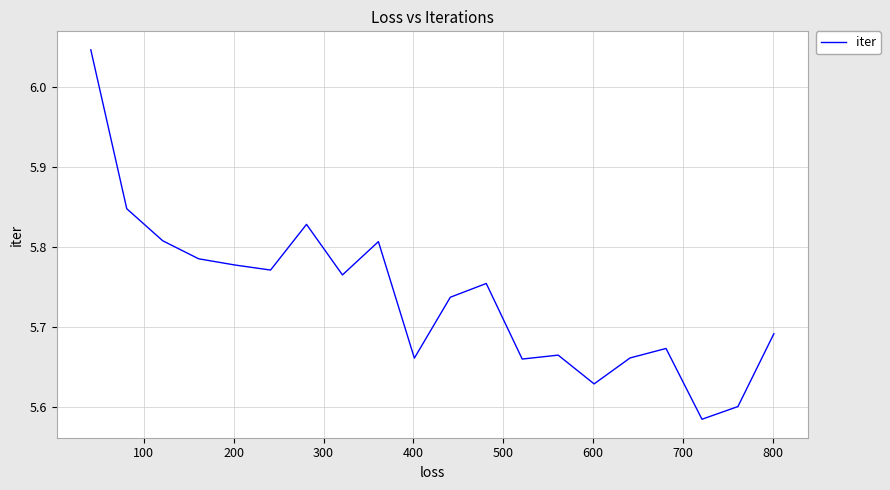

Is this an area chart (filled region under the line)?

No